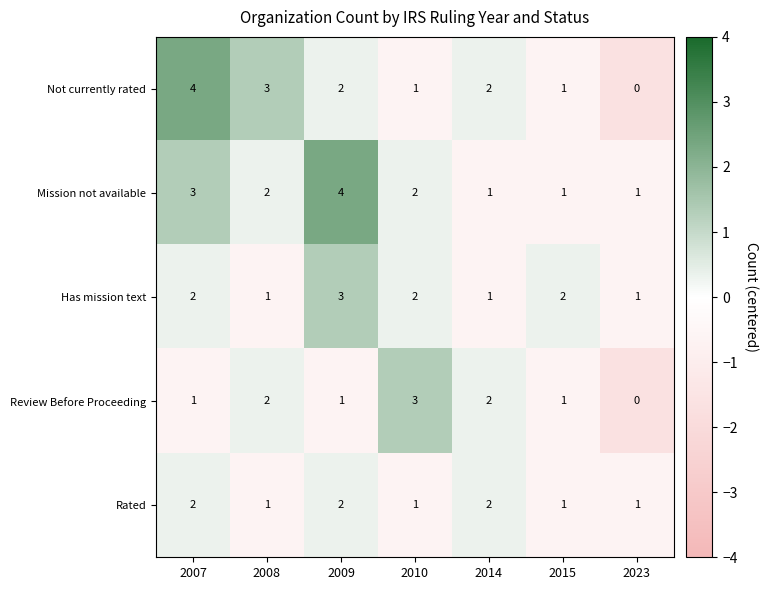

The Review Before Proceeding series shows 1 at 2007. True or false?

True